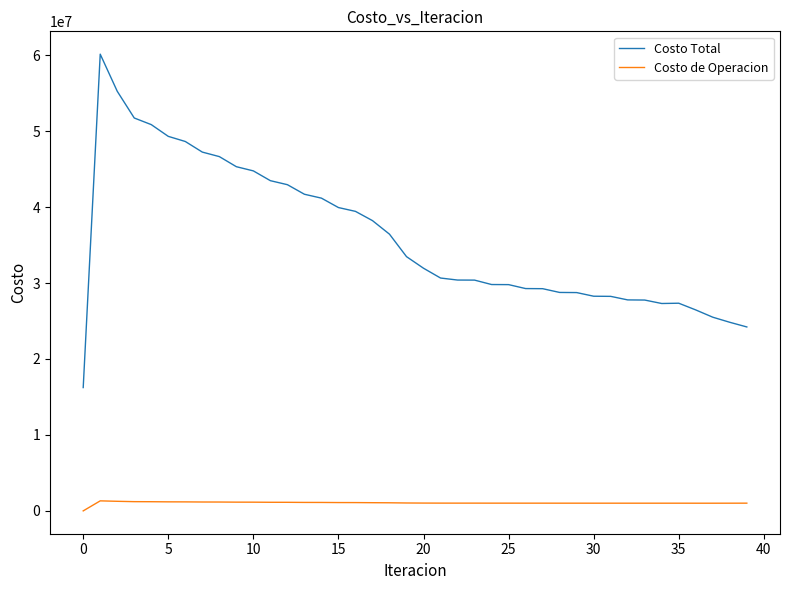

True or false: Costo de Operacion and Costo Total intersect in this chart.

False